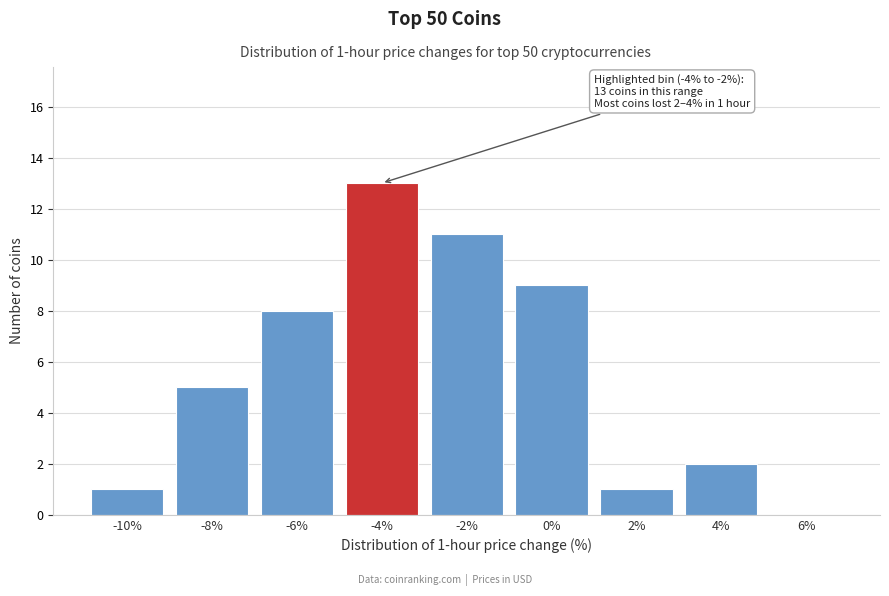

Reading right to left, transcribe all the data shown in this chart.

6%=0	4%=2	2%=1	0%=9	-2%=11	-4%=13	-6%=8	-8%=5	-10%=1